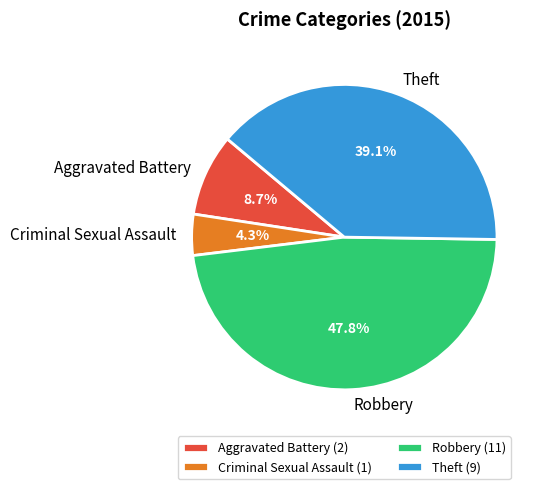

Which slice is the largest?

Robbery